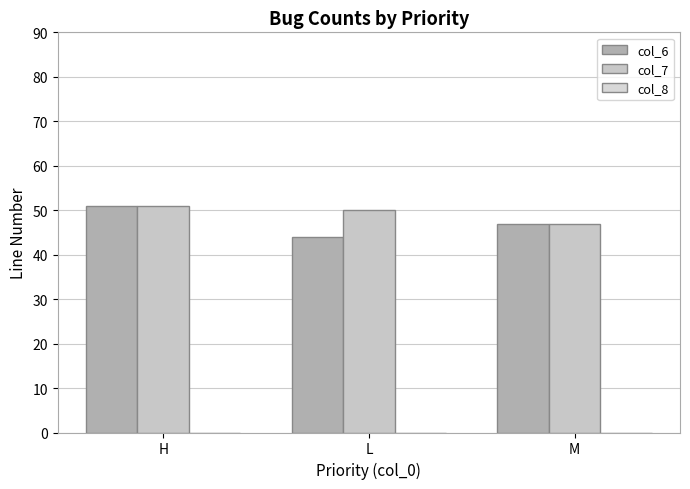

How many col_7 values are between 47 and 51?

3